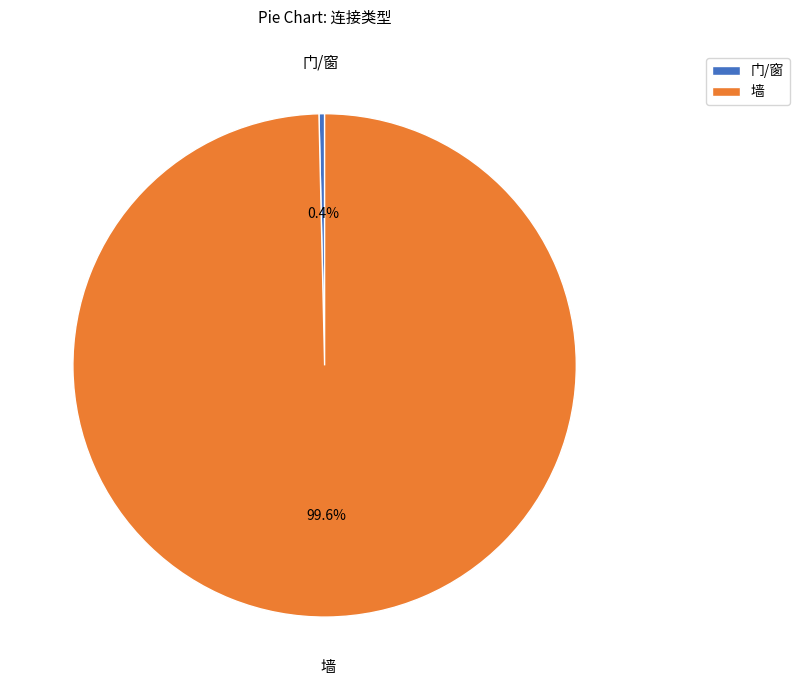

The 墙 slice represents 100% of the pie. True or false?

True